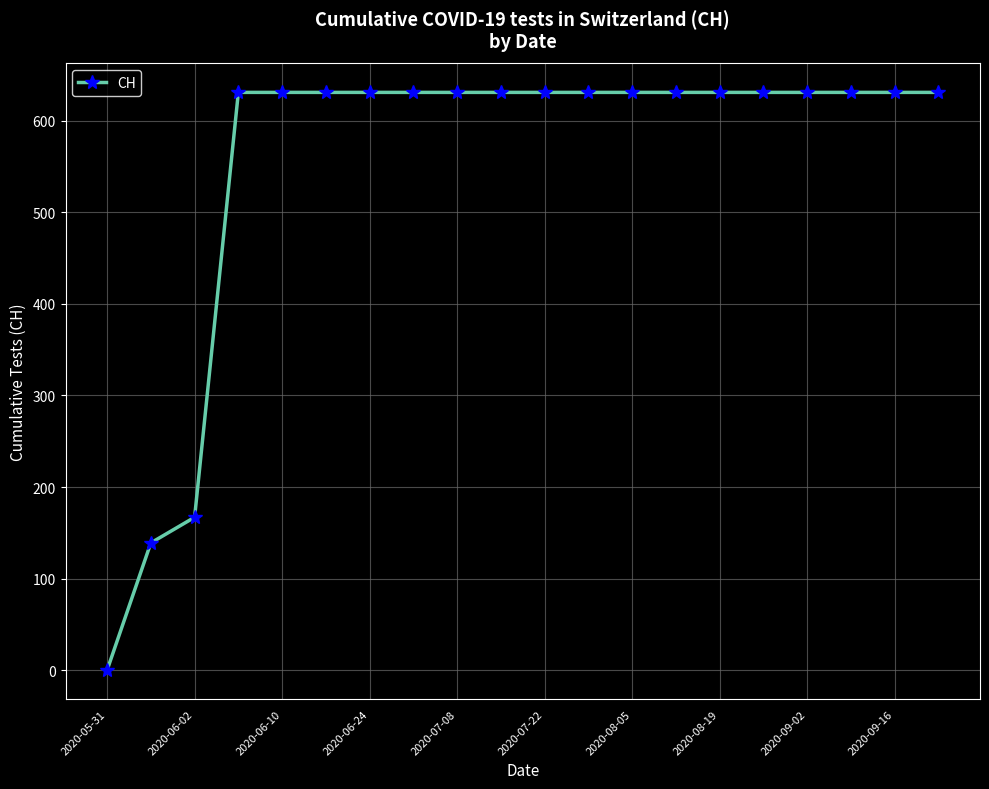

What is the maximum value shown in the chart?

631